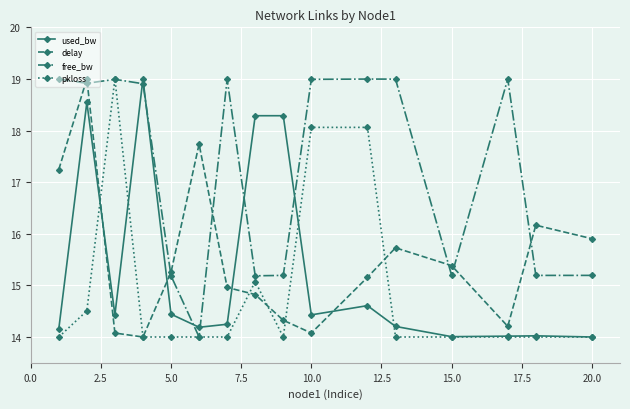

What is the maximum value shown in the chart?

19.0